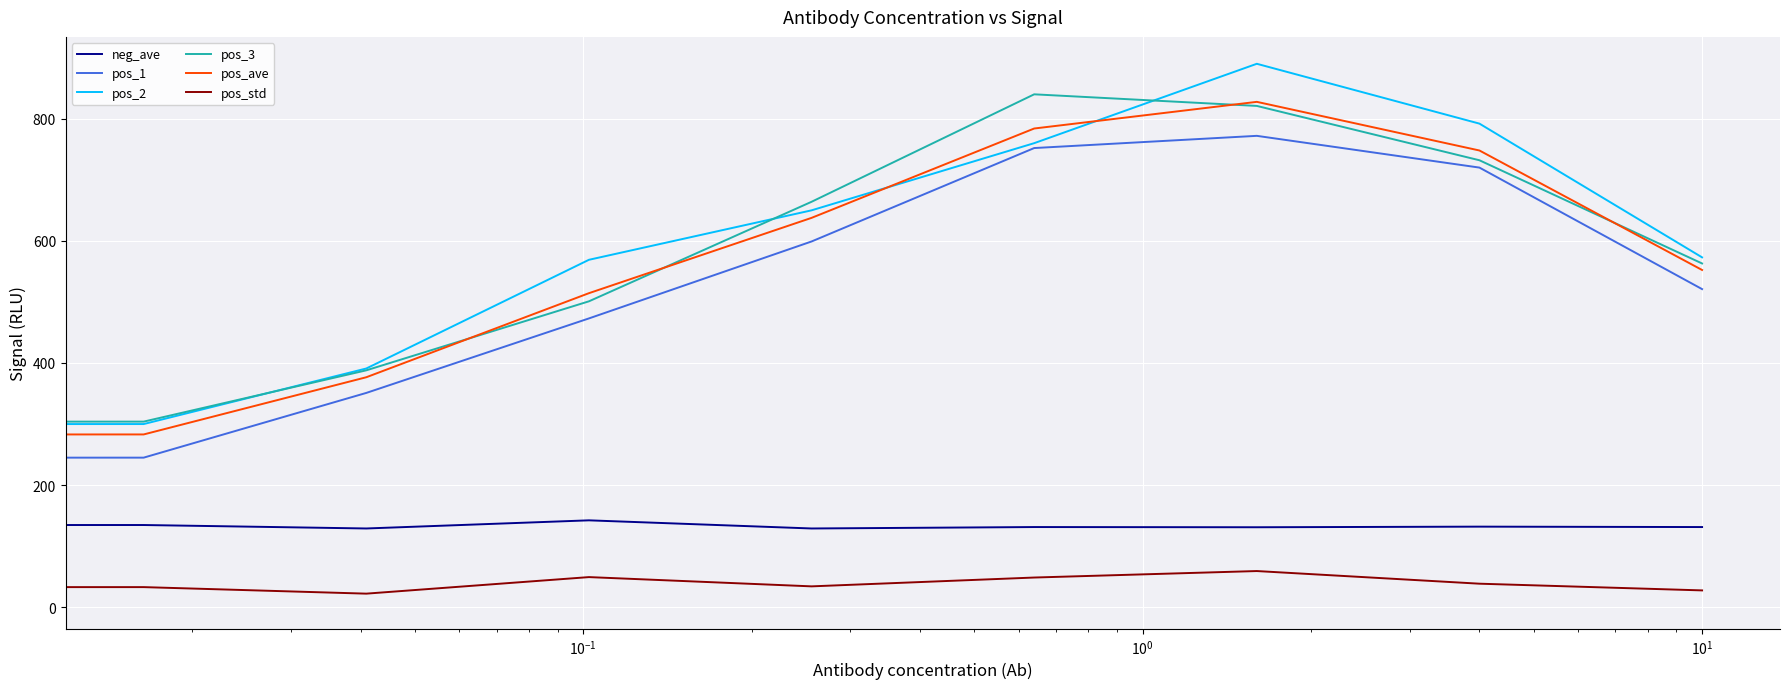

How many times do pos_ave and pos_2 cross each other?

2